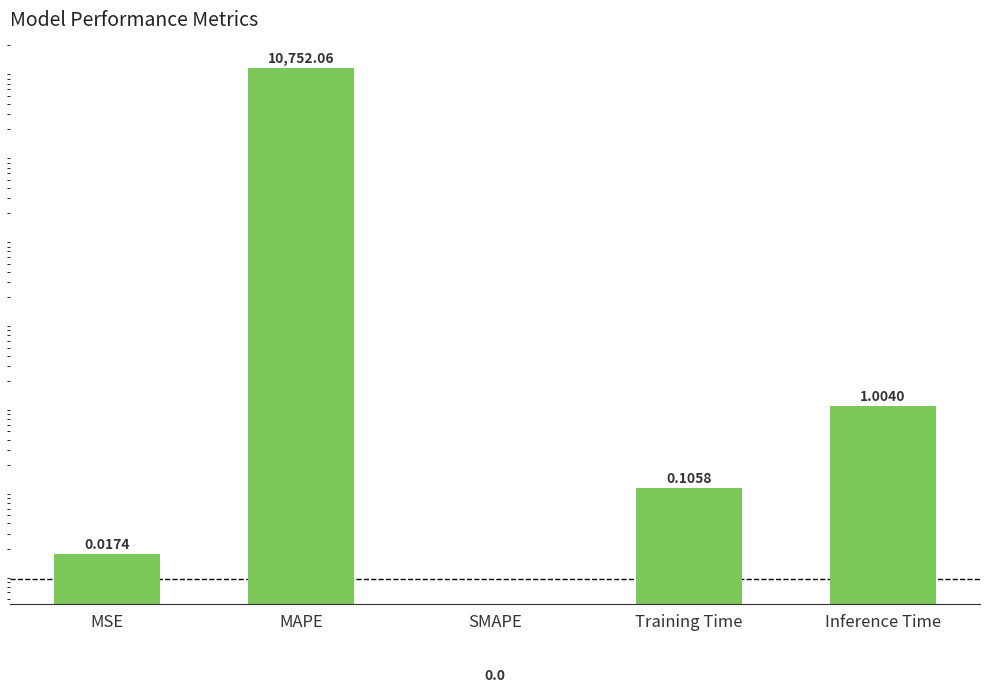

Which category has the lowest value across all series?

SMAPE